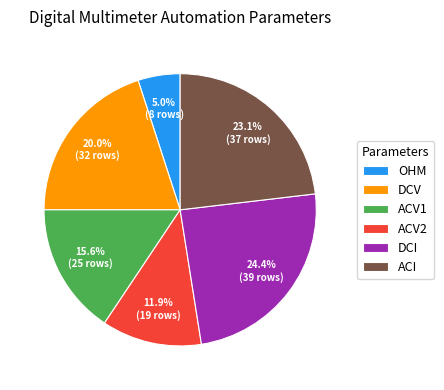

What is the total percentage of ACV2 and DCV?

31.9%